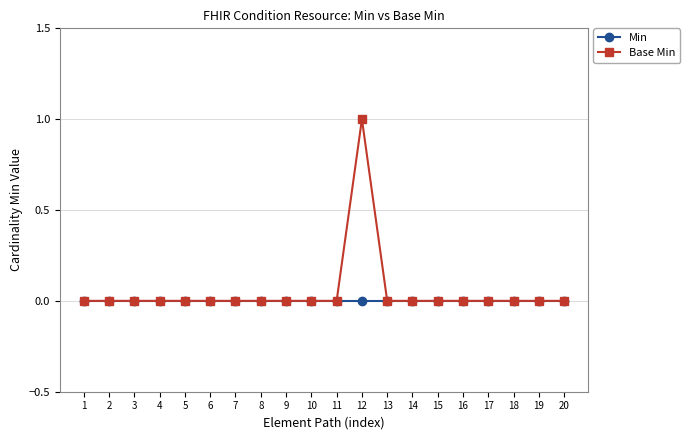

Which series has the largest range (max minus min)?

Base Min